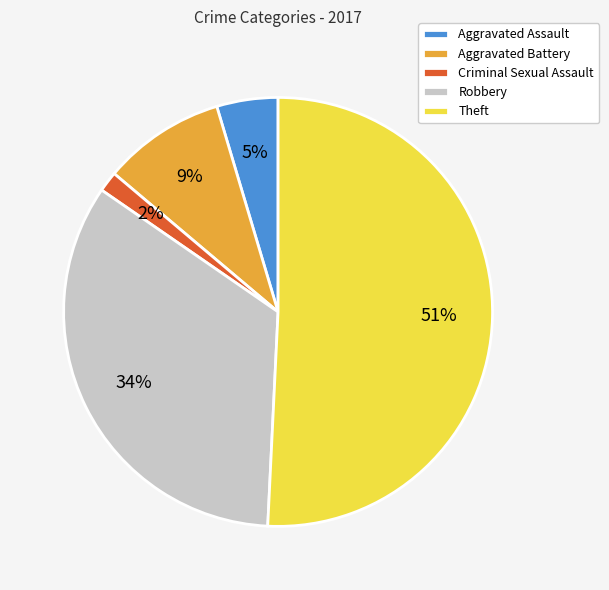

True or false: Aggravated Battery accounts for 9% of the total.

True